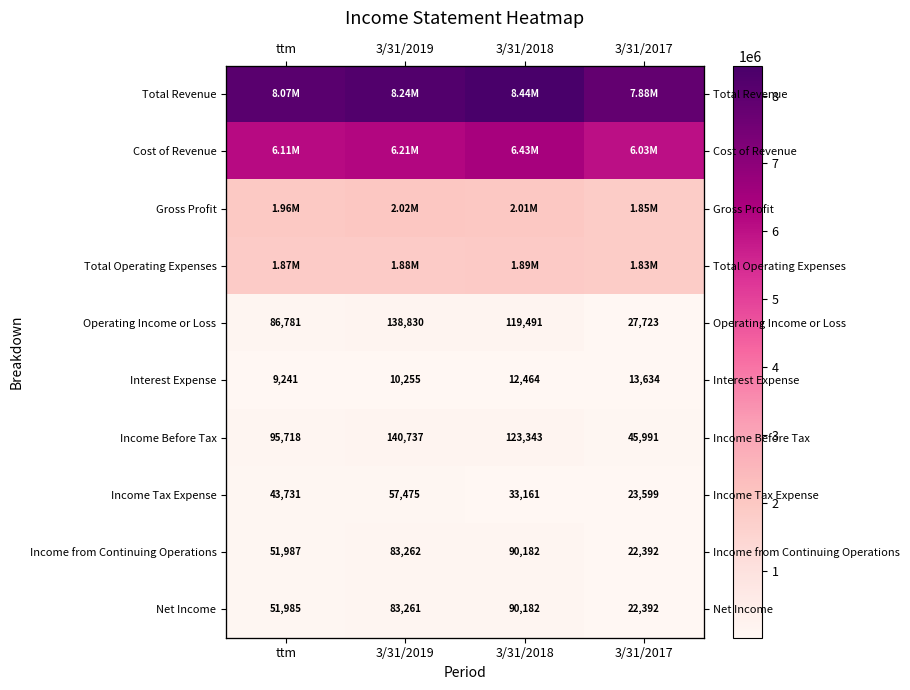

What is the spread (max minus min) of values at 3/31/2019?

8226254